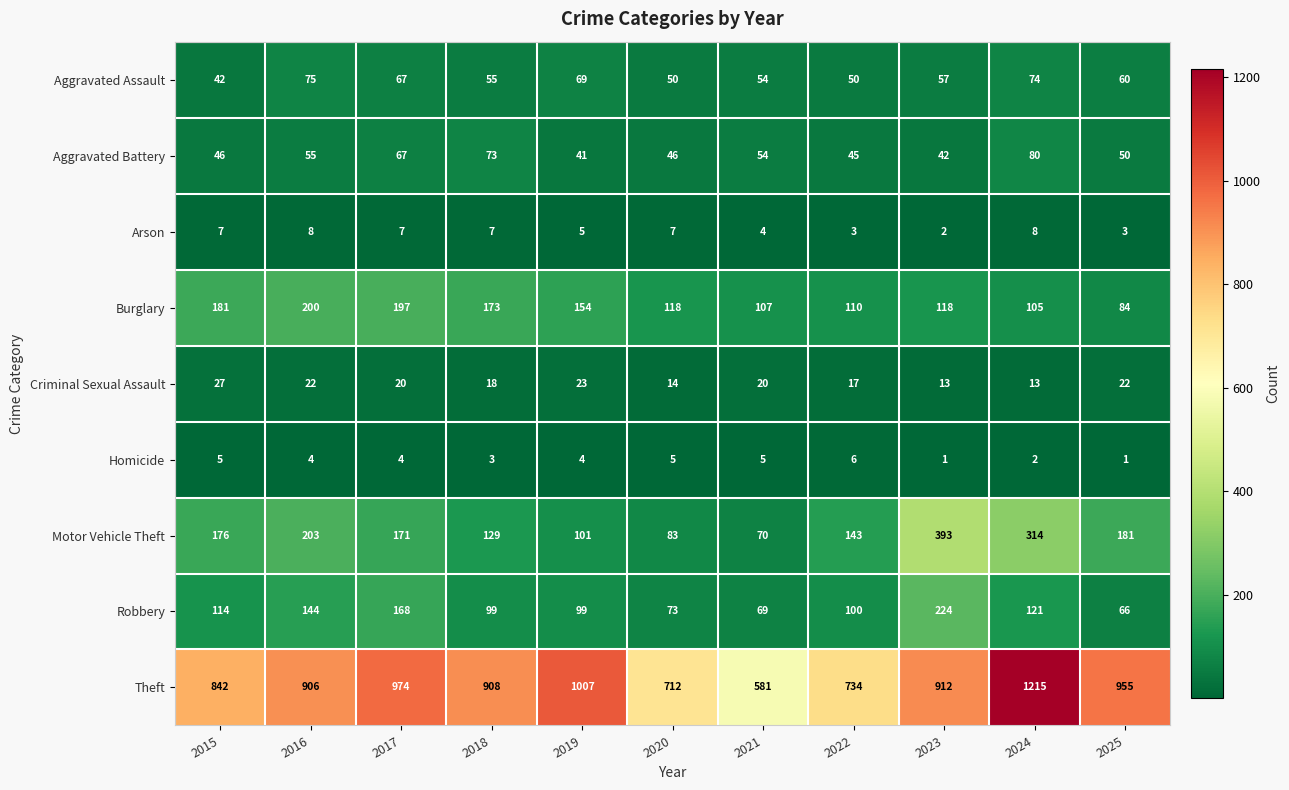

How many distinct data groups are displayed?

9